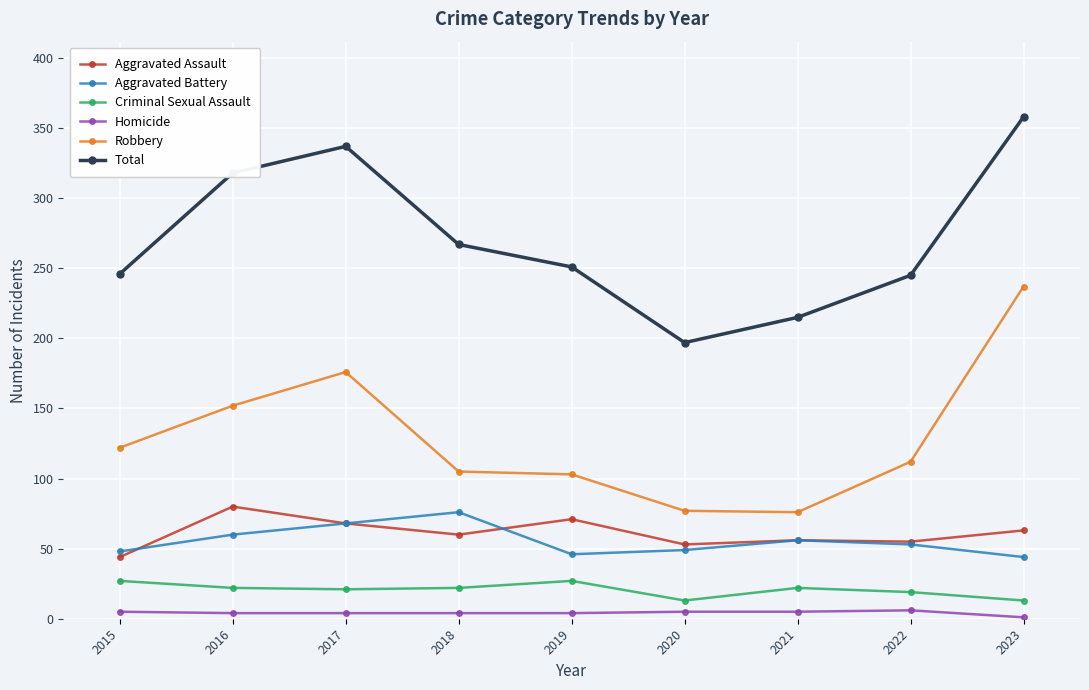

Is it true that Robbery equals 103 at 2019?

True